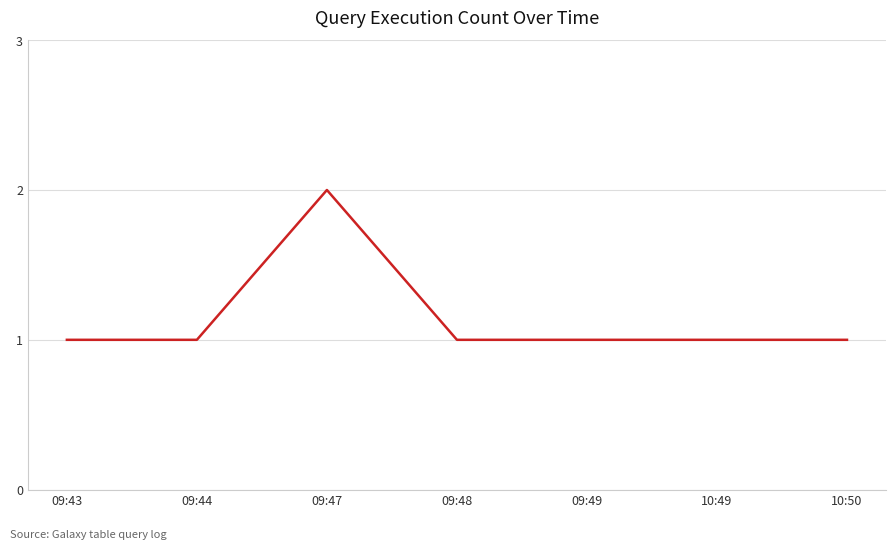

Which category has the highest value across all series?

09:47